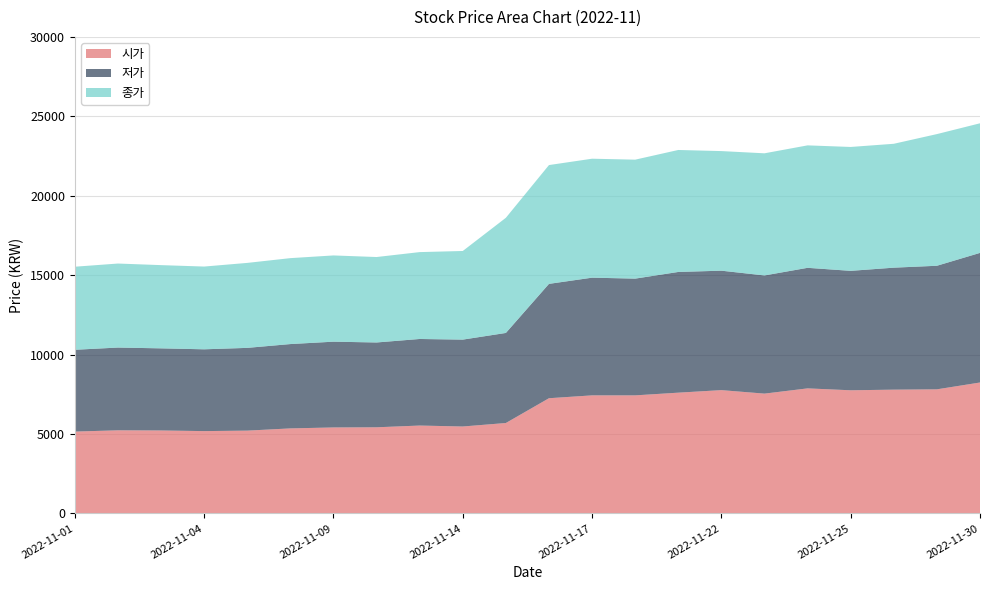

Reading left to right, what are all the values shown in this chart?

시가: 5150	5230	5220	5180	5210	5350	5410	5420	5530	5470	5690	7250	7430	7430	7600	7760	7540	7870	7750	7790	7810	8240
저가: 5150	5210	5170	5150	5210	5310	5400	5340	5450	5470	5670	7200	7410	7350	7600	7520	7440	7590	7520	7680	7780	8160
종가: 5230	5290	5240	5210	5350	5410	5430	5380	5470	5580	7250	7480	7490	7490	7680	7530	7690	7710	7800	7800	8290	8160